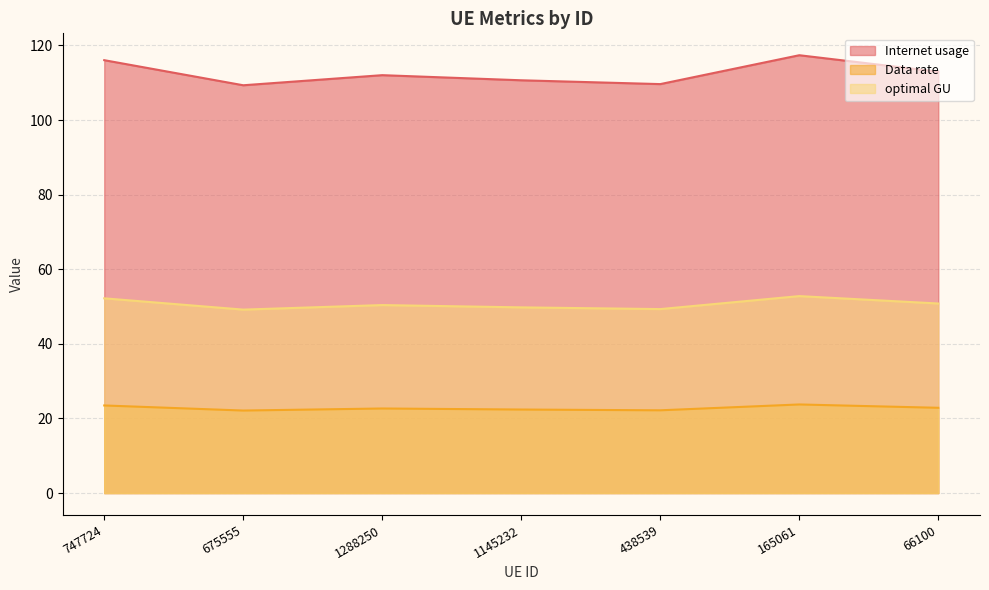

Which category has the highest value in the Internet usage series?

165061